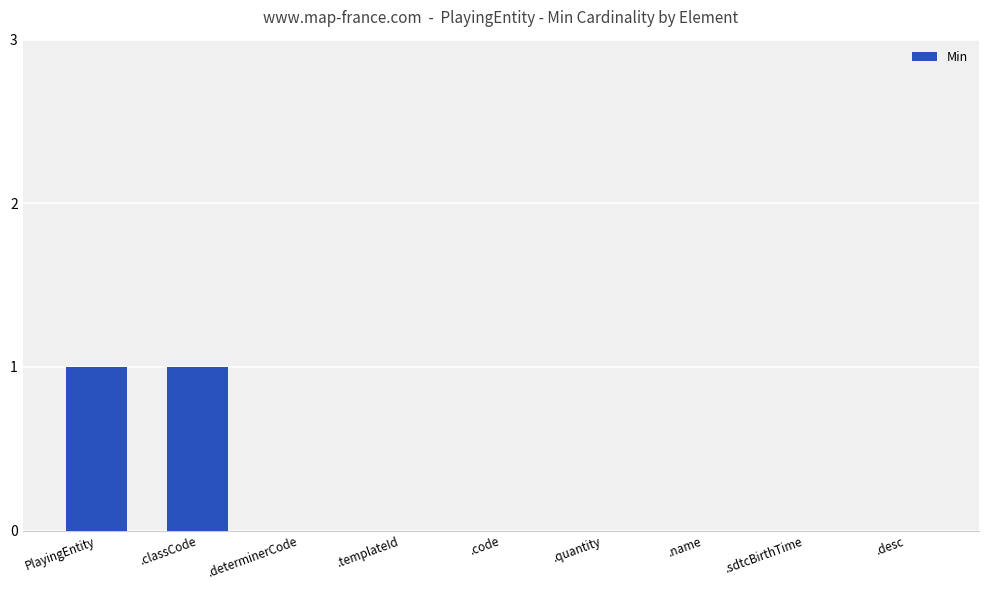

Count the number of data series in this chart.

1